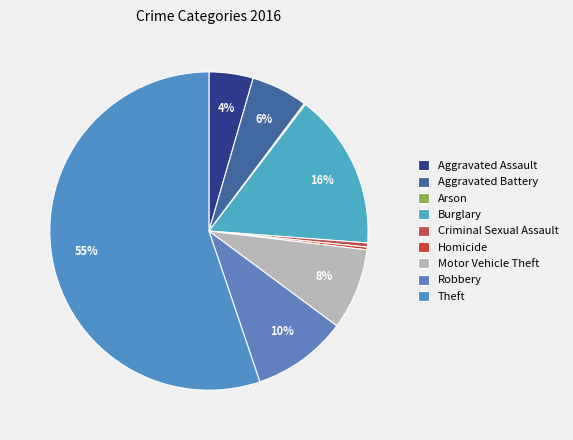

To the nearest percent, what is the difference between the largest and smallest slice percentages?

55%